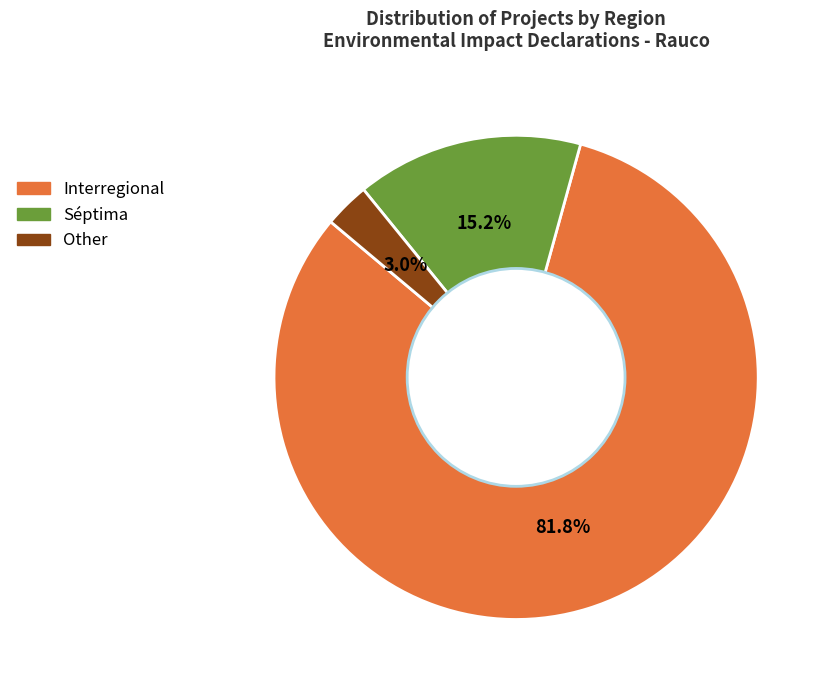

Which category has the biggest portion of the pie?

Interregional